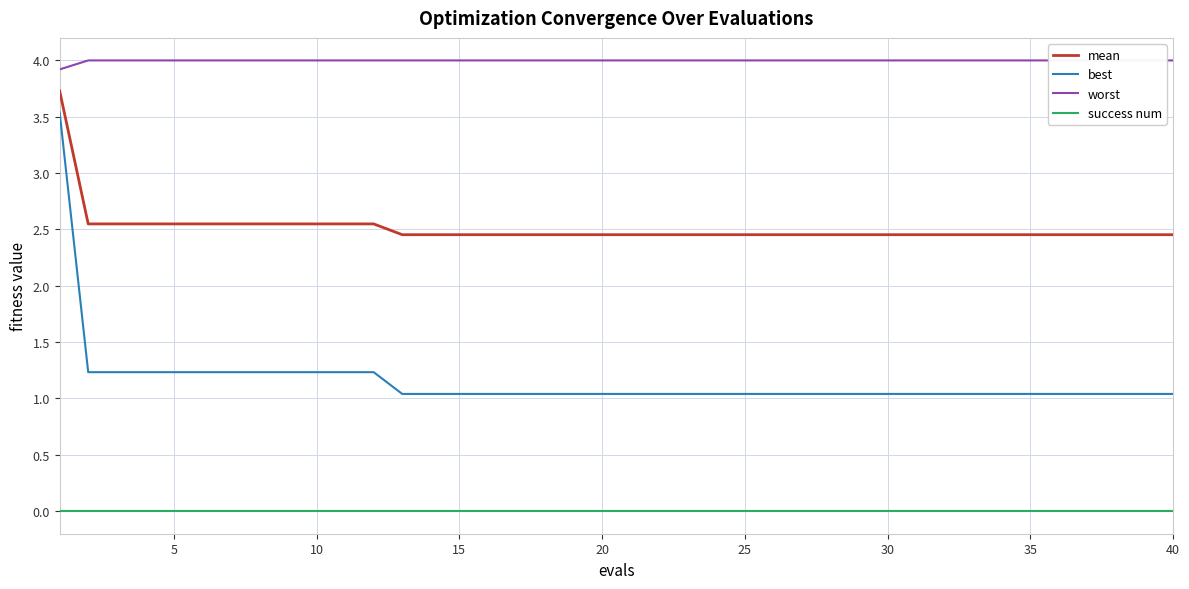

True or false: mean and best intersect in this chart.

False